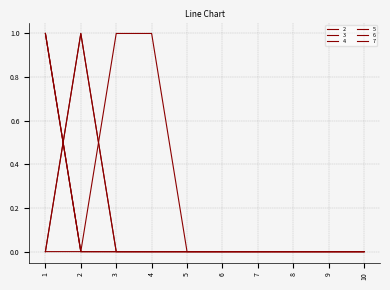

Is this an area chart (filled region under the line)?

No